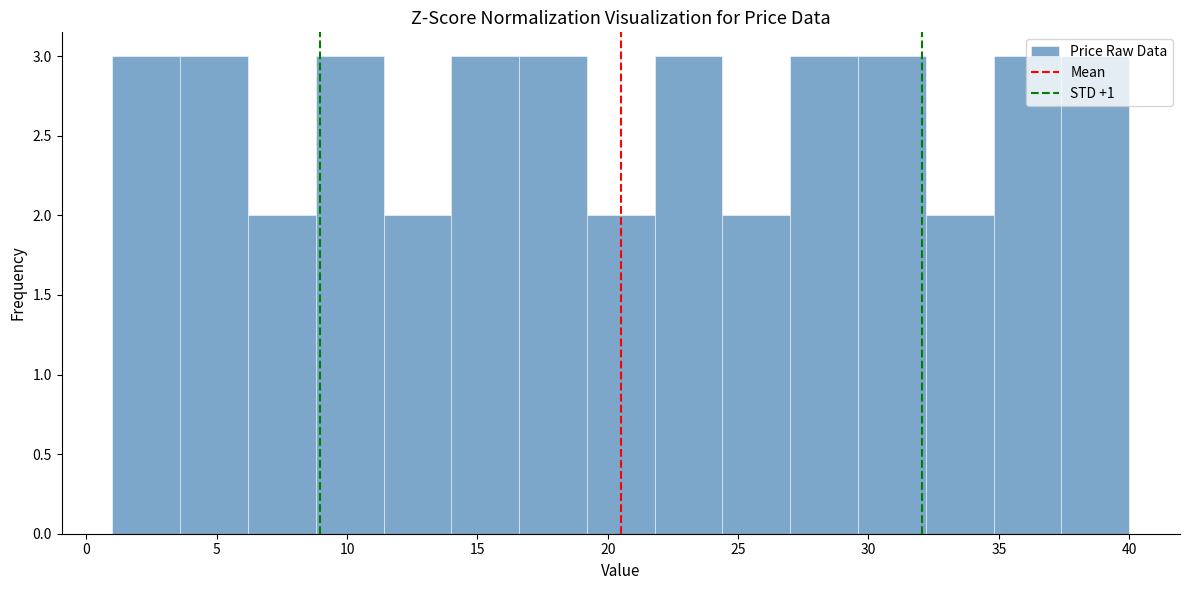

Reading left to right, transcribe this chart: for each bar, give the range it covers on the x-axis and its height. Neither the bar edges nor the heights are printed on the chart, so give them approximately, as read against the axes.

1.0 to 3.6: 3
3.6 to 6.2: 3
6.2 to 8.8: 2
8.8 to 11.4: 3
11.4 to 14.0: 2
14.0 to 16.6: 3
16.6 to 19.2: 3
19.2 to 21.8: 2
21.8 to 24.4: 3
24.4 to 27.0: 2
27.0 to 29.6: 3
29.6 to 32.2: 3
32.2 to 34.8: 2
34.8 to 37.4: 3
37.4 to 40.0: 3